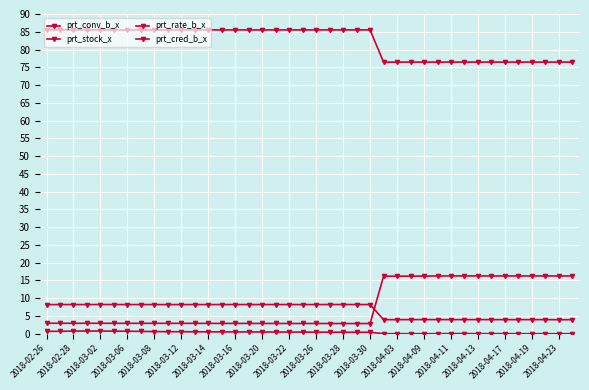

How many lines are shown in the chart?

4